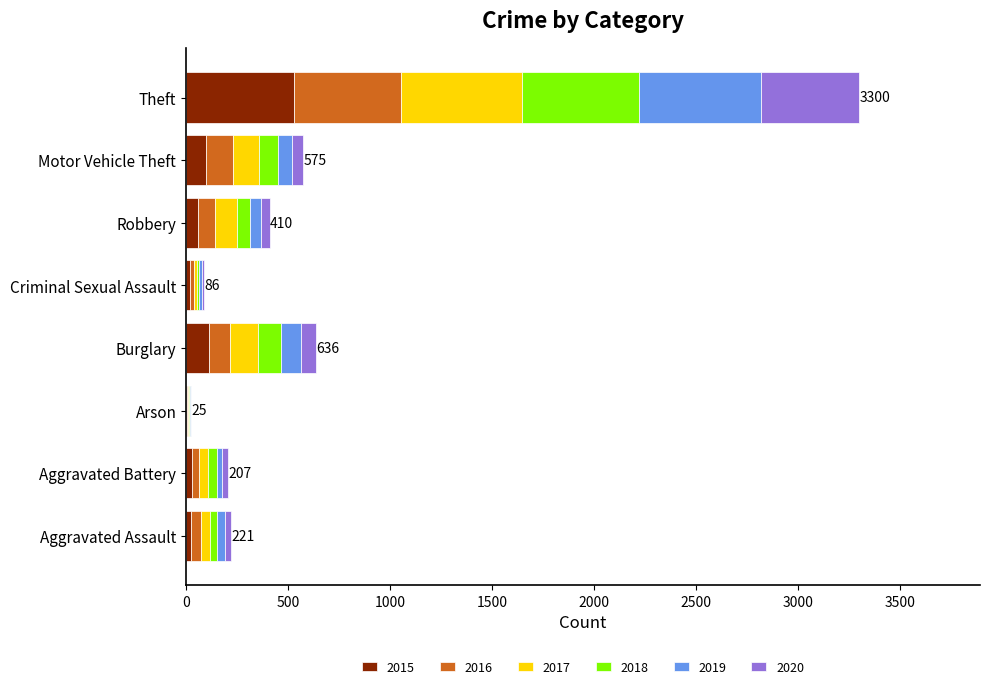

Is it true that 2015 equals 820 at Theft?

False